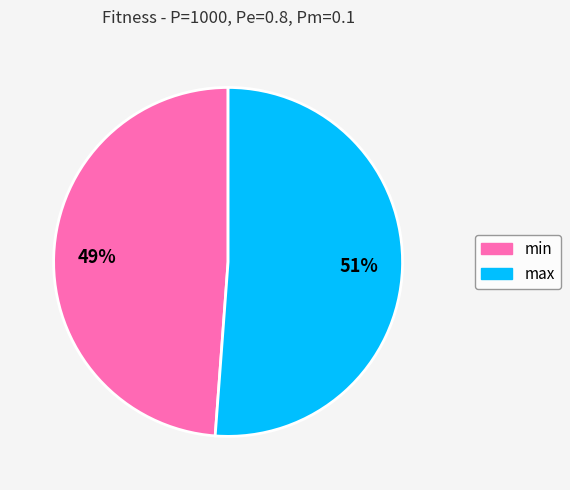

To the nearest percent, what portion does min represent?

49%